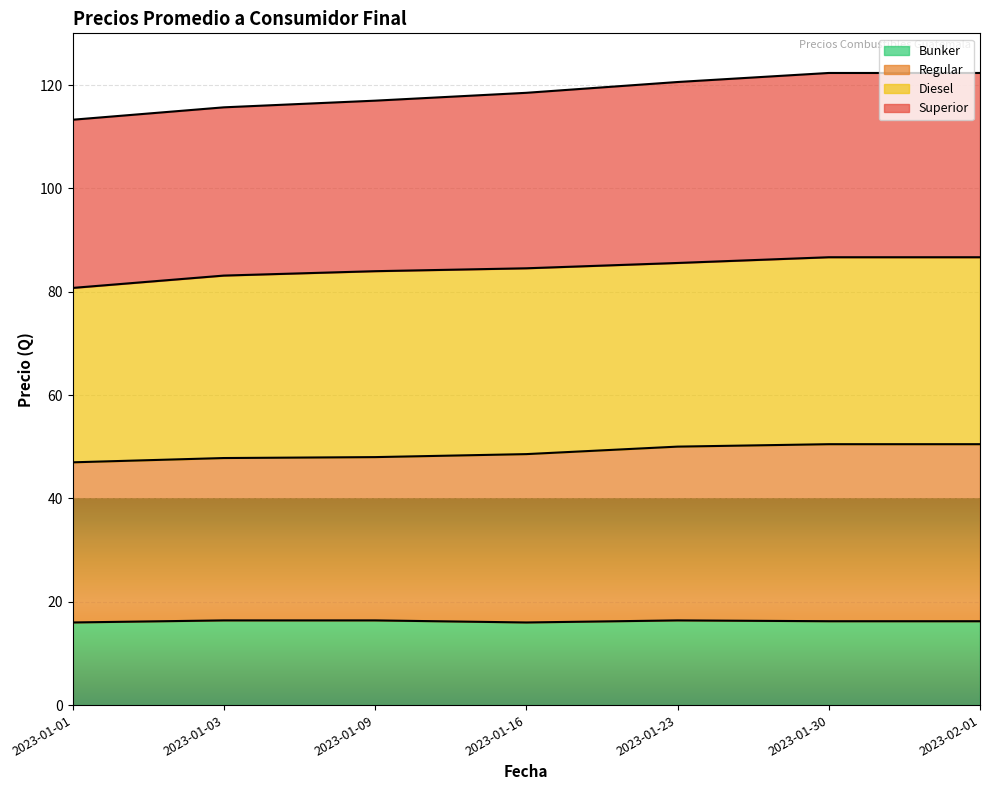

Where is Bunker nearest to the value 16?

2023-01-01